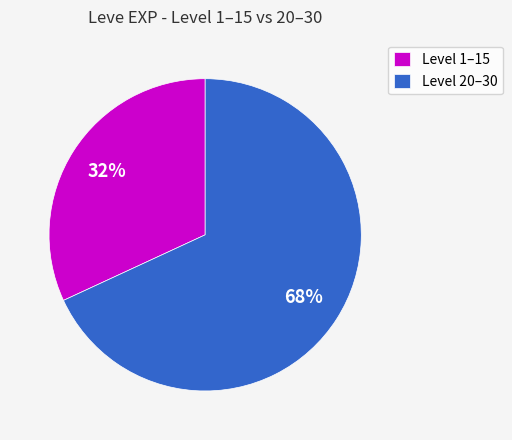

Do Level 1–15 and Level 20–30 together represent more than half of the pie?

Yes